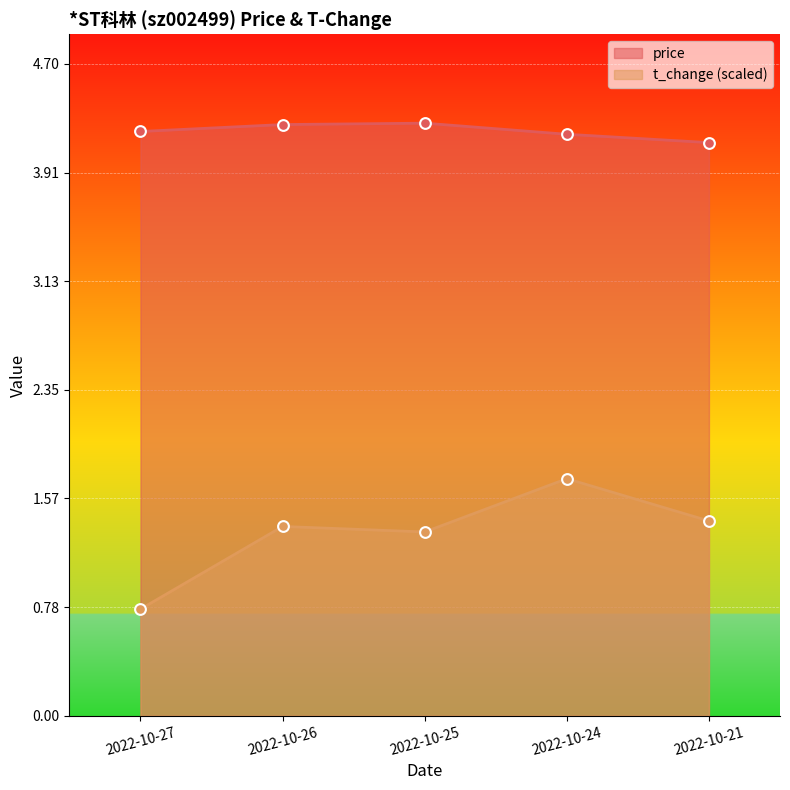

Which series has the largest total across all categories?

price